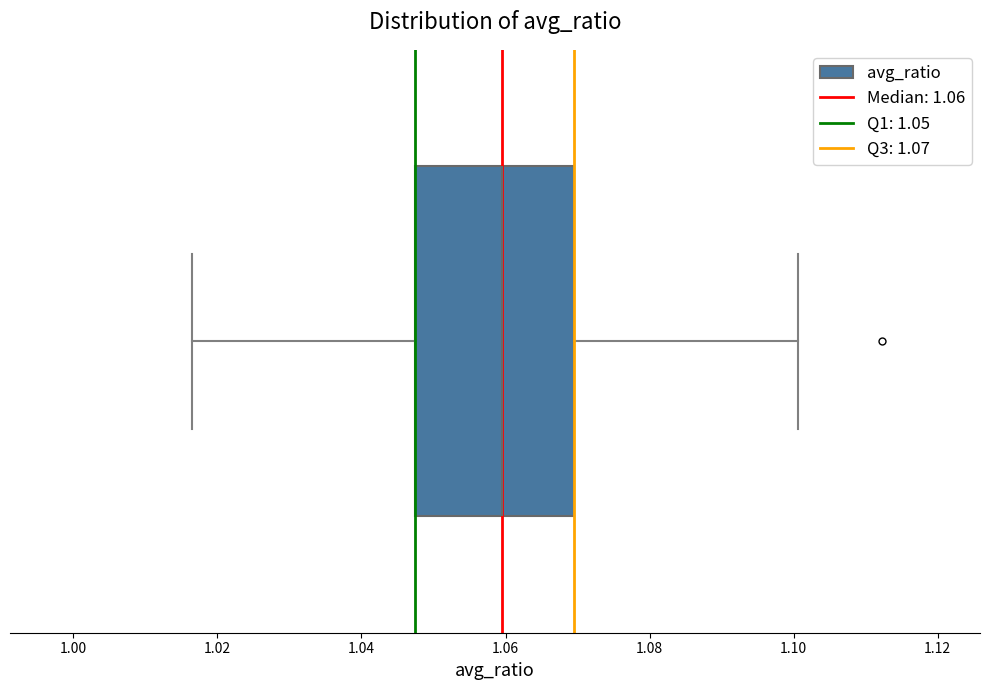

Read this box plot against the x-axis: the position of the median line, the range covered by the box, and the ends of both whiskers. The values are not printed on the chart, so give them approximately, as read against the axis.

median 1.060, box 1.048 to 1.070, whiskers 1.016 to 1.100